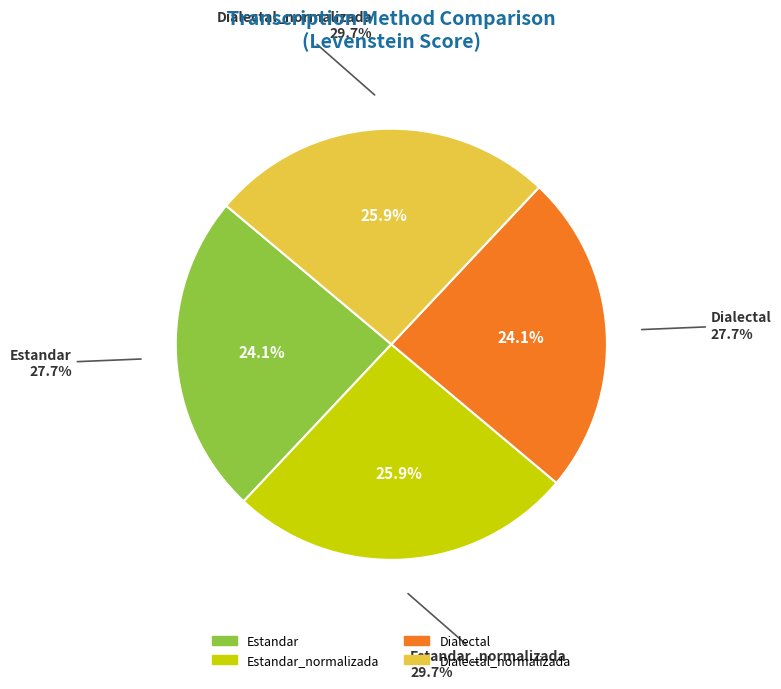

Which has a higher value, Estandar or Dialectal_normalizada?

Dialectal_normalizada